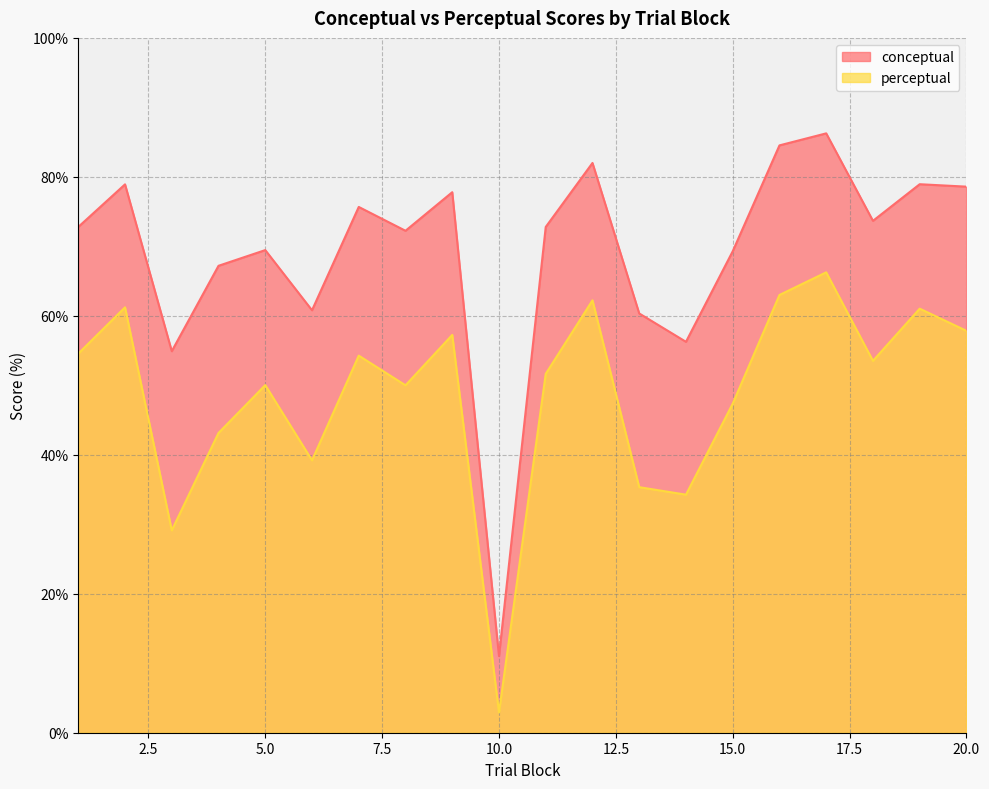

Which series has the largest range (max minus min)?

conceptual